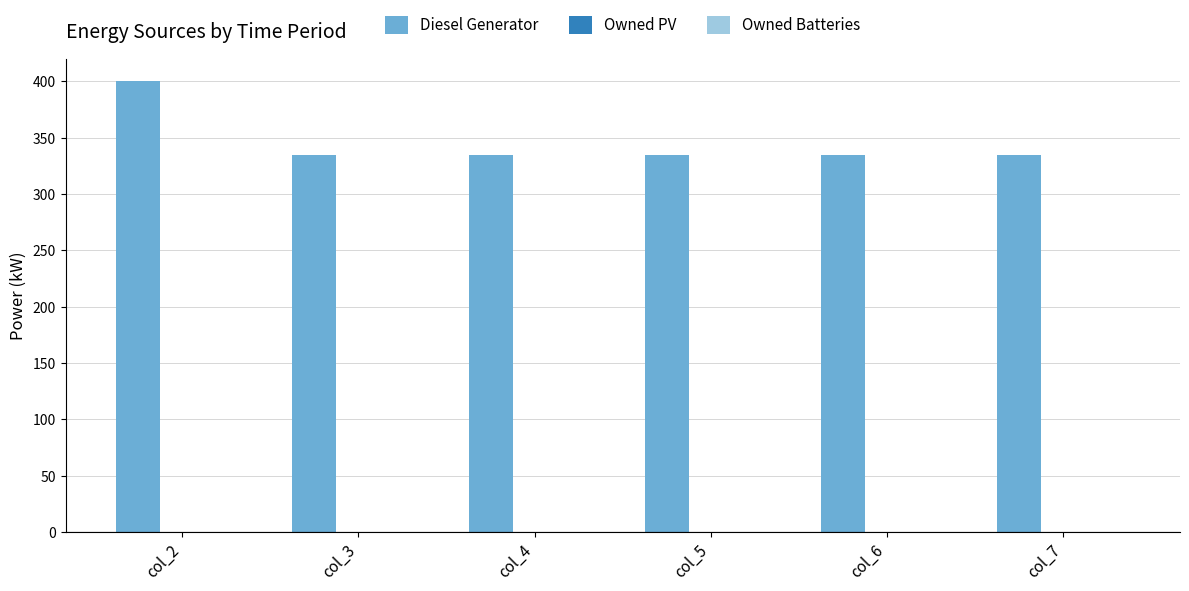

Reading right to left, extract all data points from this chart.

col_7=335.0	col_6=335.0	col_5=335.0	col_4=335.0	col_3=335.0	col_2=400.0